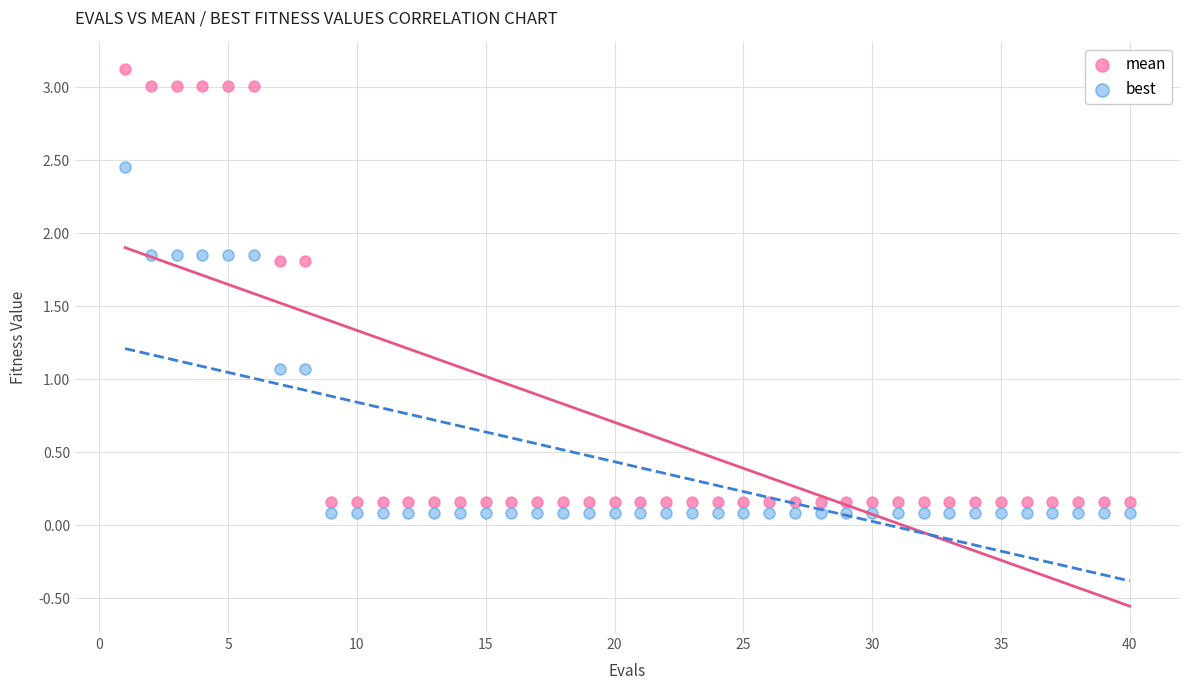

Which series reaches the minimum Y coordinate?

best